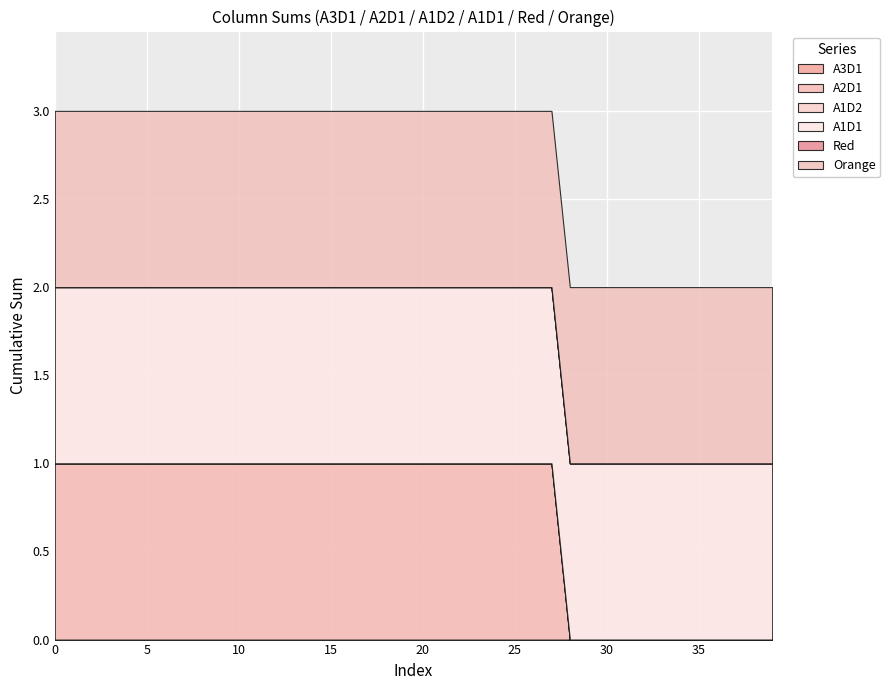

The Orange series shows 2 at 28. True or false?

False